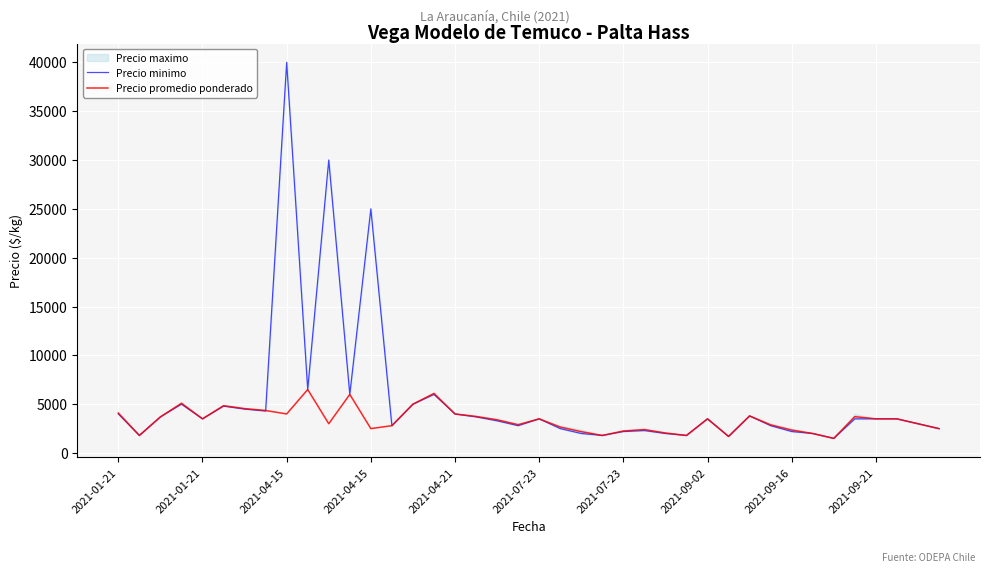

After their last crossing, which series has the higher values: Precio promedio ponderado or Precio minimo?

Precio minimo